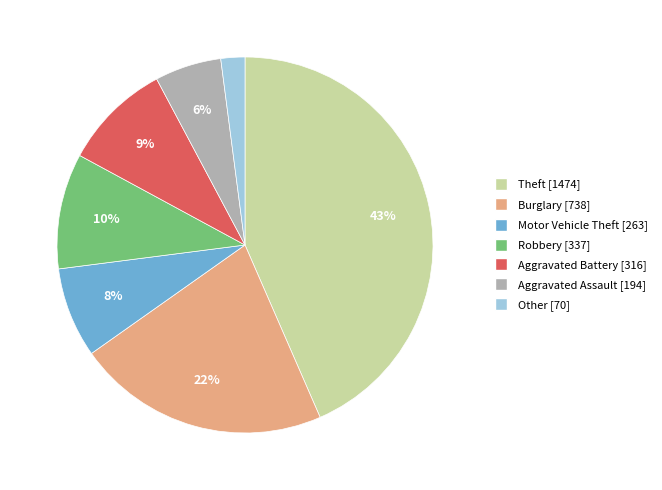

Does Robbery represent more than half of the total?

No